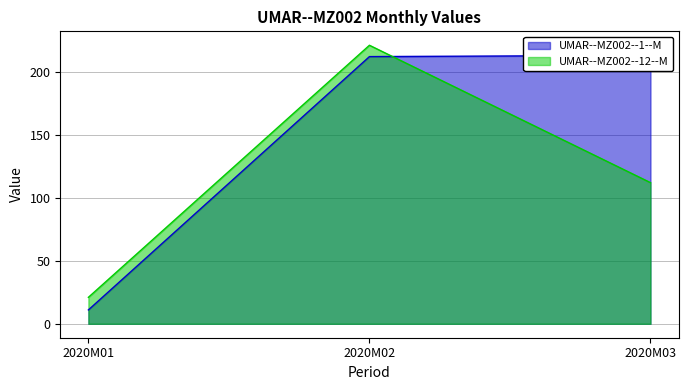

What is the minimum value shown in the chart?

11